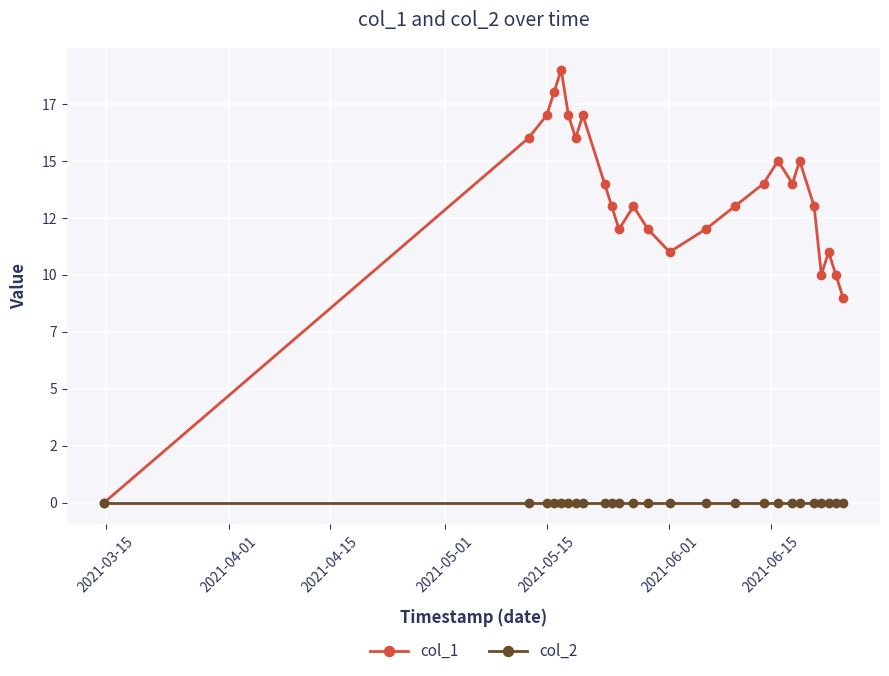

Does the chart have visible grid lines?

Yes